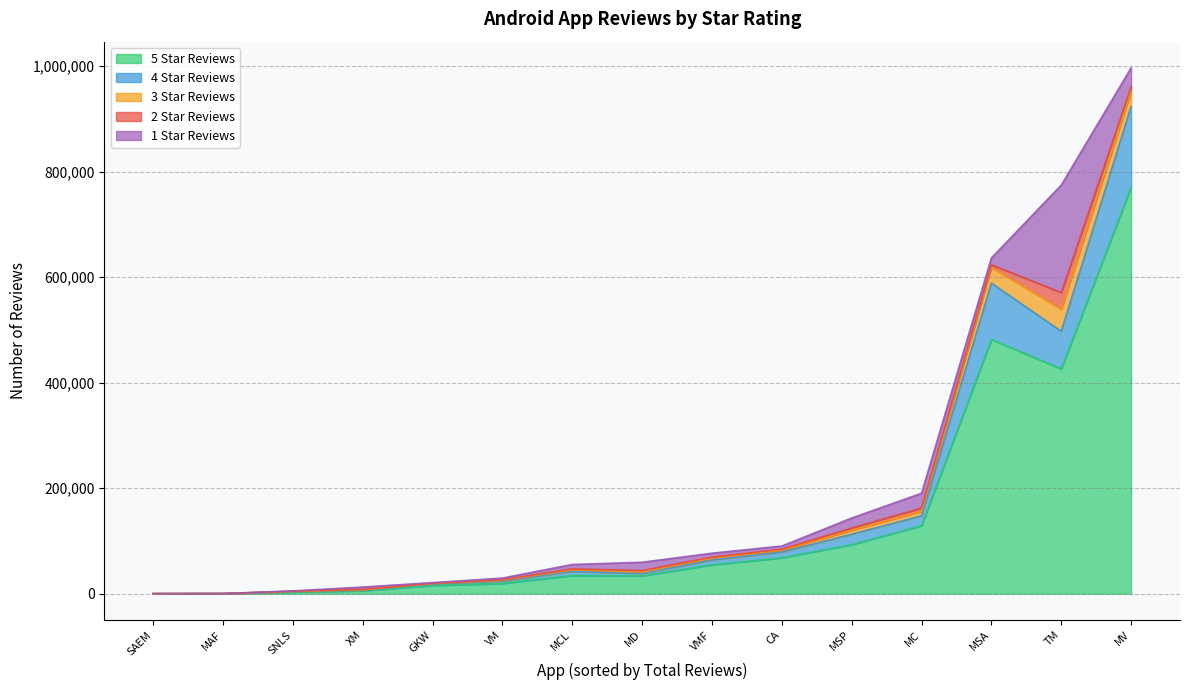

What is the total value across all series at TM?

774599